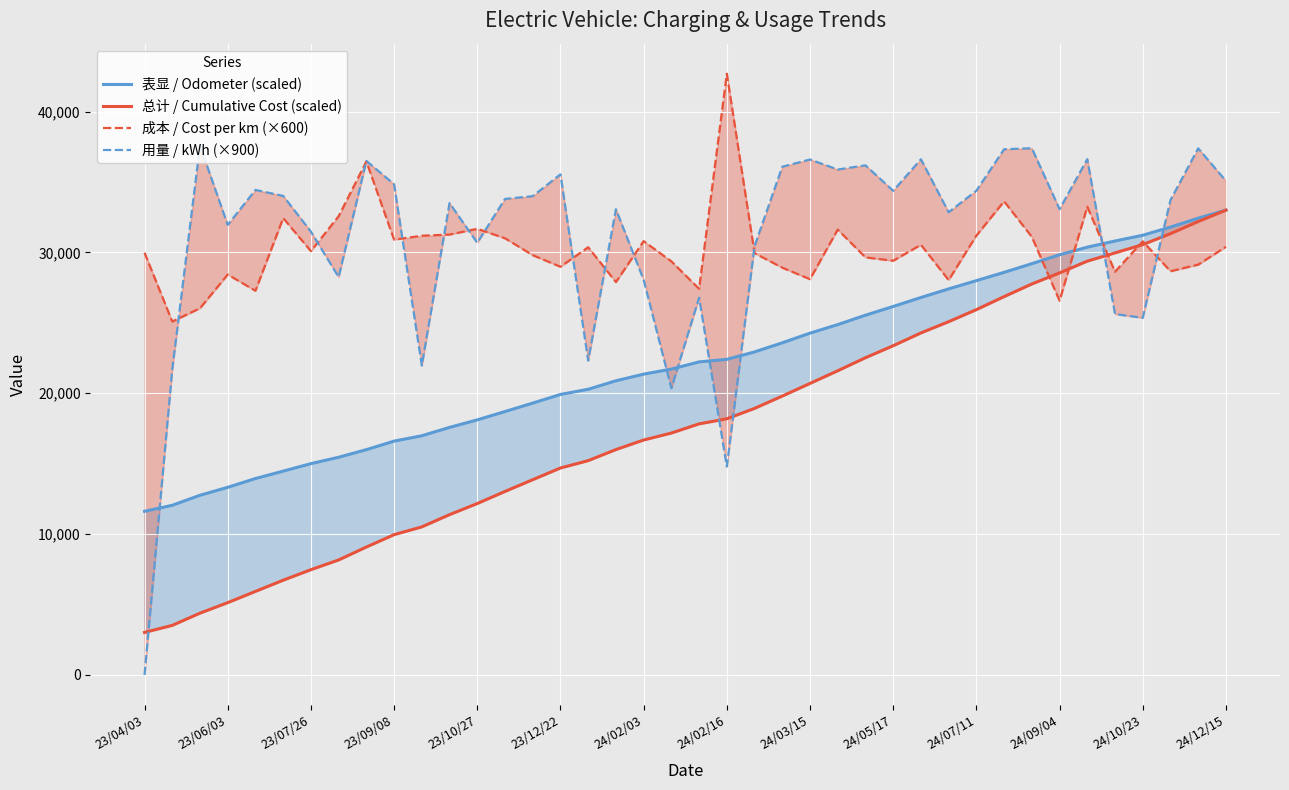

How many series are shown in this chart?

4